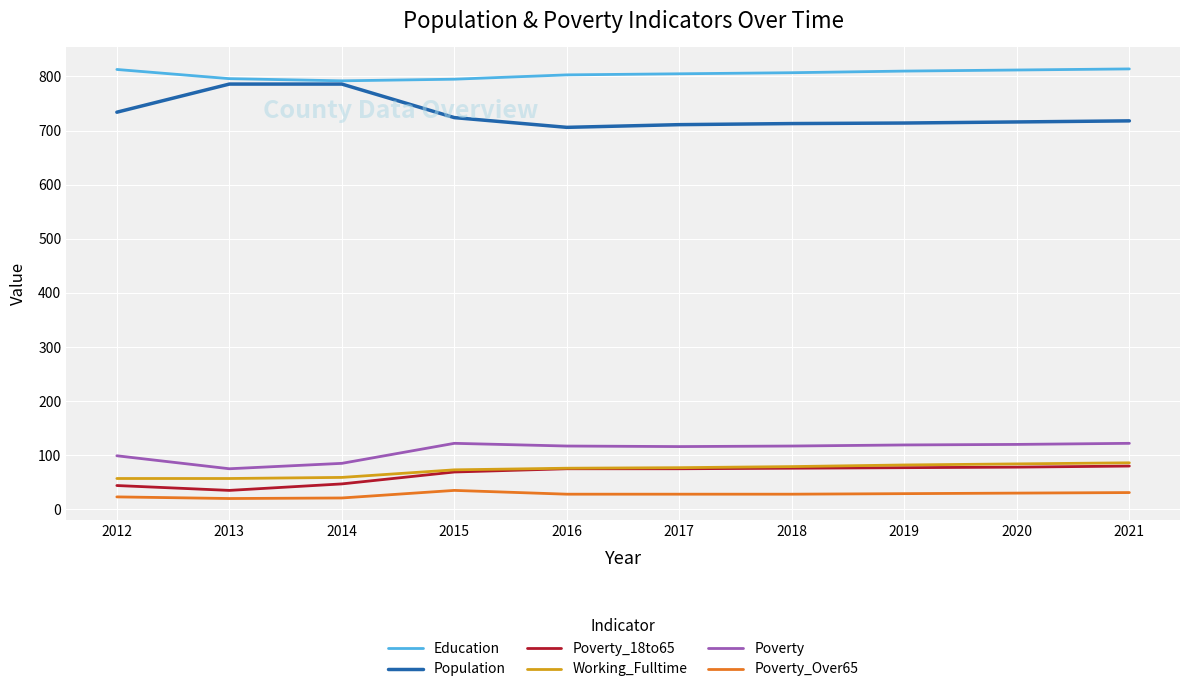

What is the difference between the highest and lowest values at 2016?

775